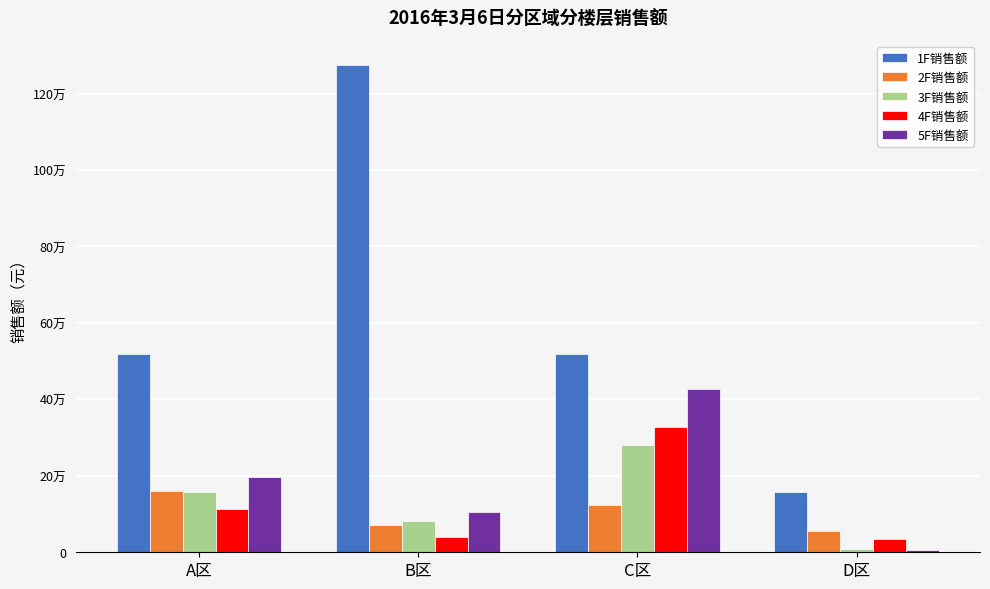

What is the difference between the maximum and second lowest values in the 3F销售额 series?

196660.0